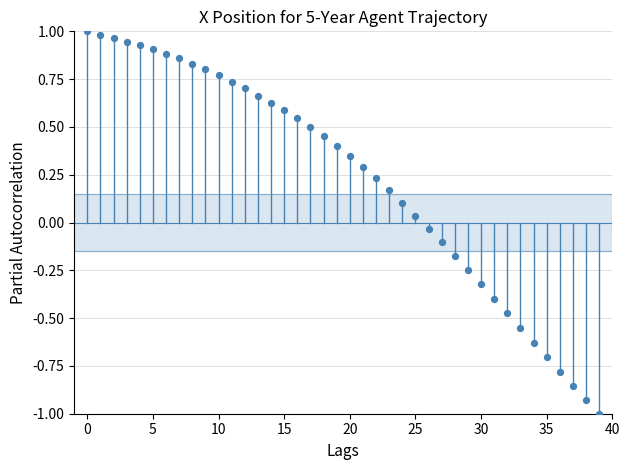

What is the range of Y values (max minus min)?

2.0